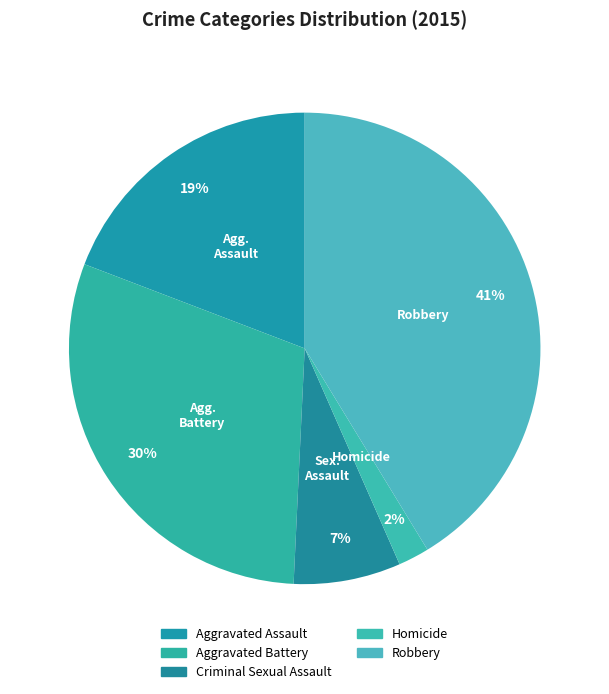

Does Criminal Sexual Assault account for over 50% of the chart?

No